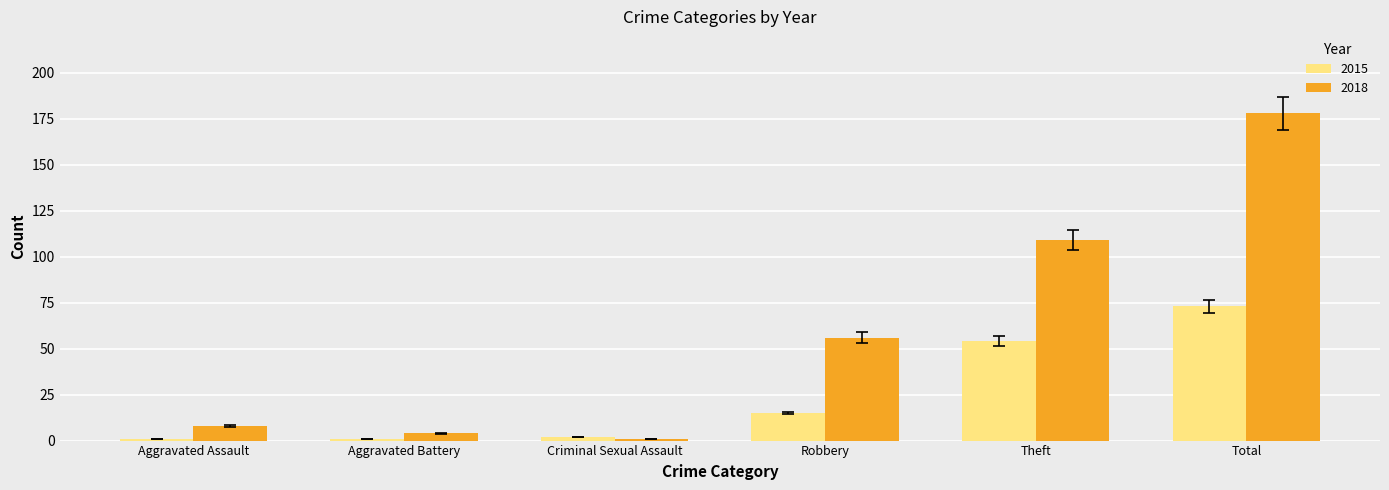

Reading left to right, transcribe all the data shown in this chart.

2015: Aggravated Assault=1	Aggravated Battery=1	Criminal Sexual Assault=2	Robbery=15	Theft=54	Total=73
2018: Aggravated Assault=8	Aggravated Battery=4	Criminal Sexual Assault=1	Robbery=56	Theft=109	Total=178